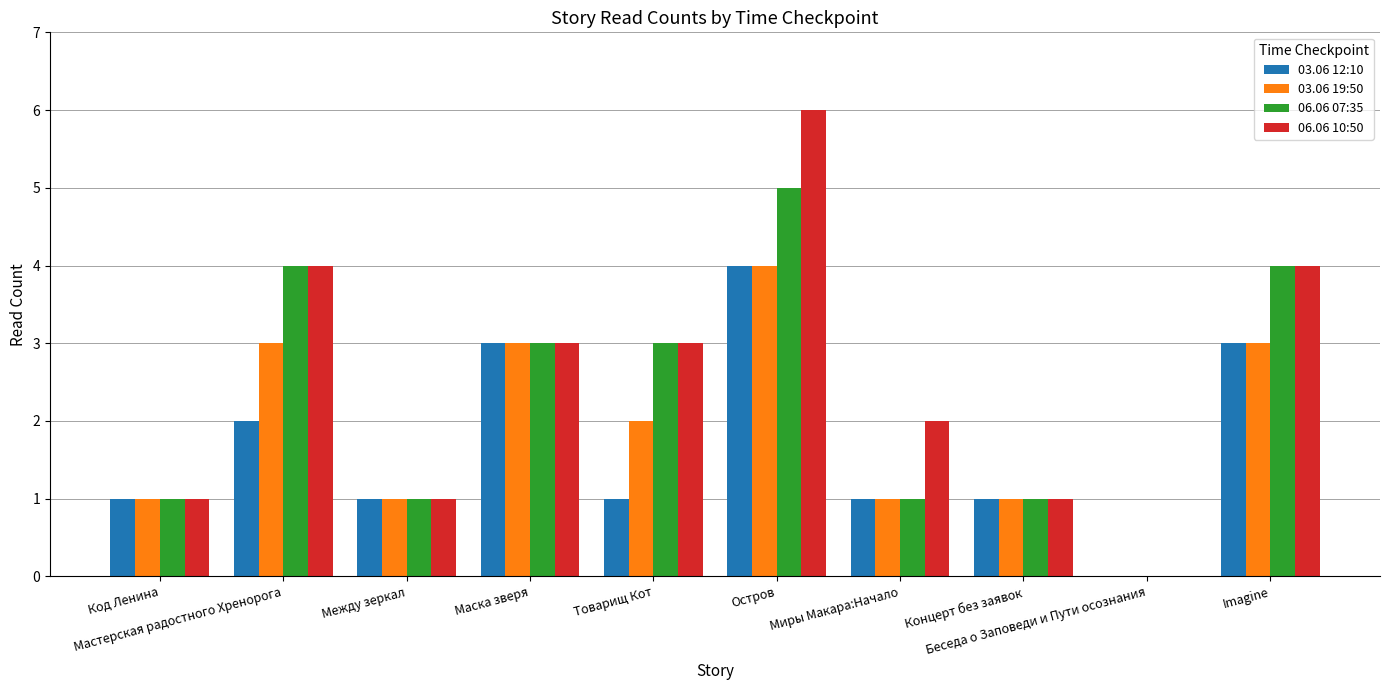

What is the average value of the 06.06 10:50 series?

2